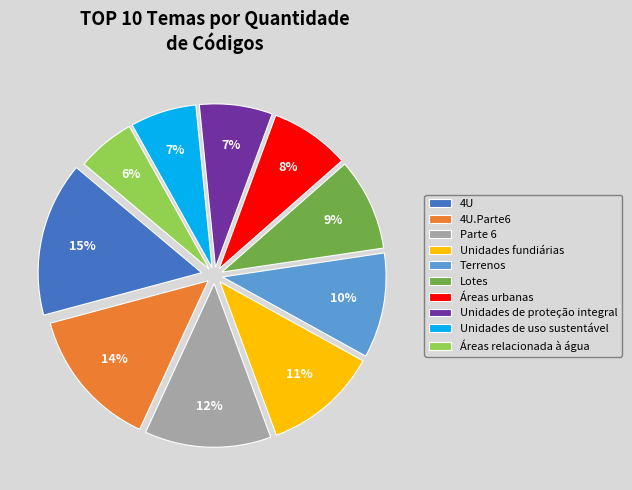

Count the number of slices in the pie.

10